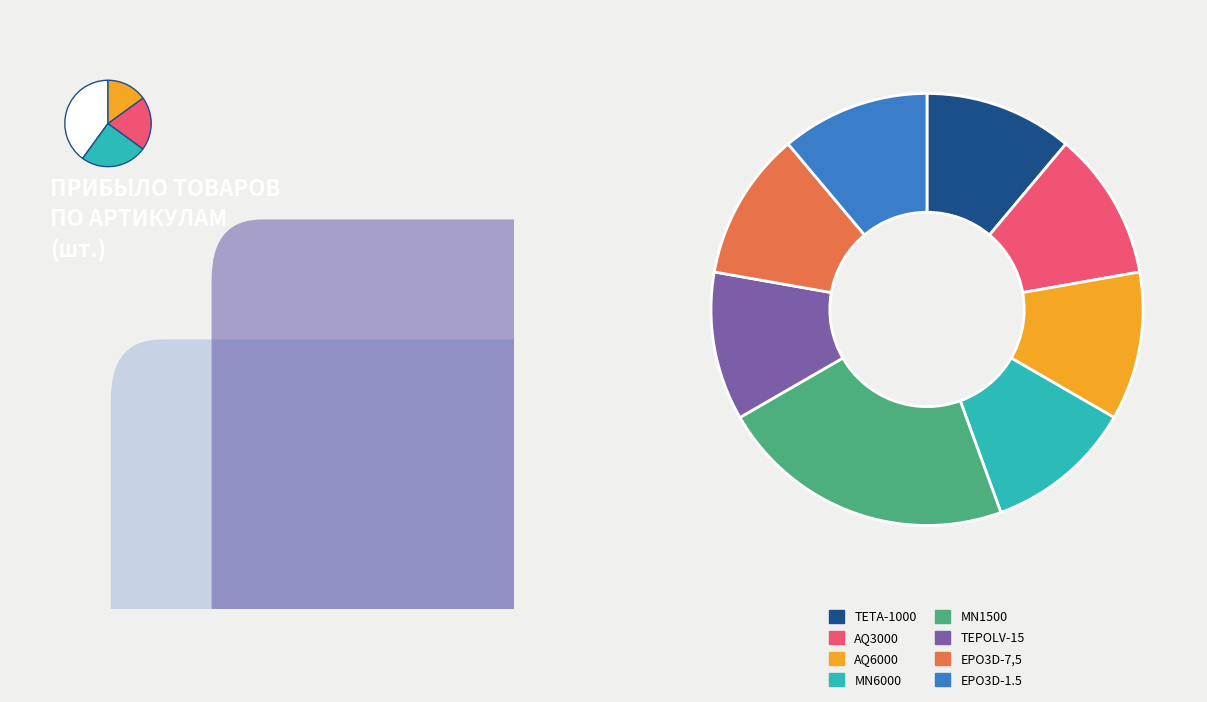

Which category has the smallest portion of the pie?

TETA-1000